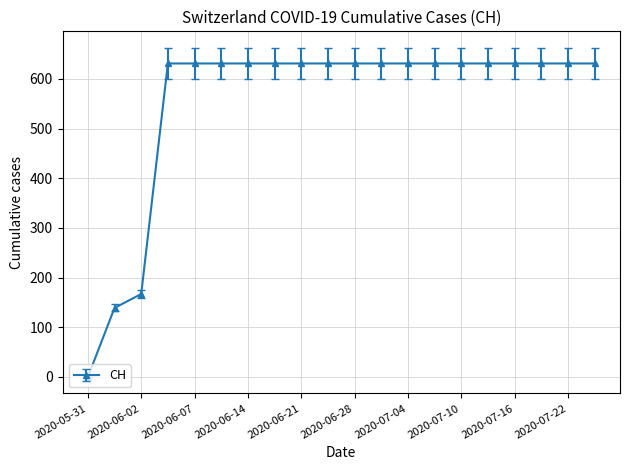

What is the value of the 16th point from the left?

631